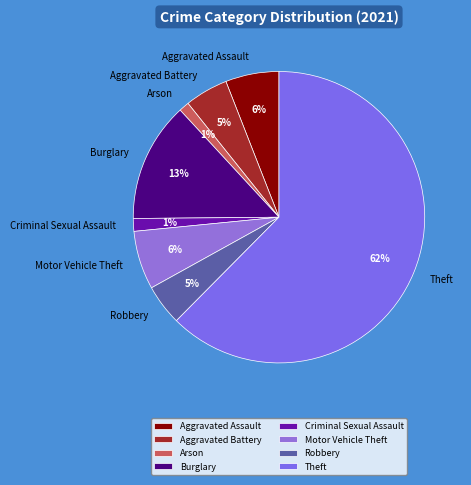

How many segments does this pie chart have?

8